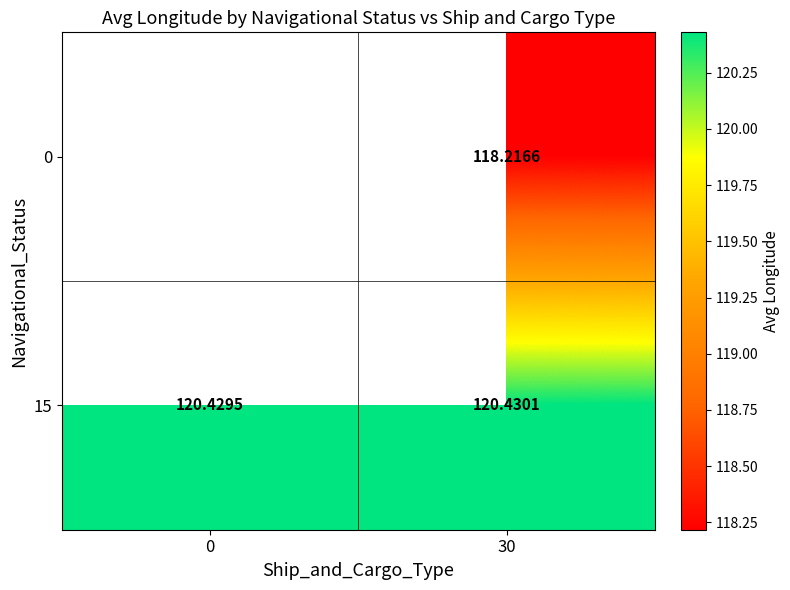

How many data points does each series have?

2